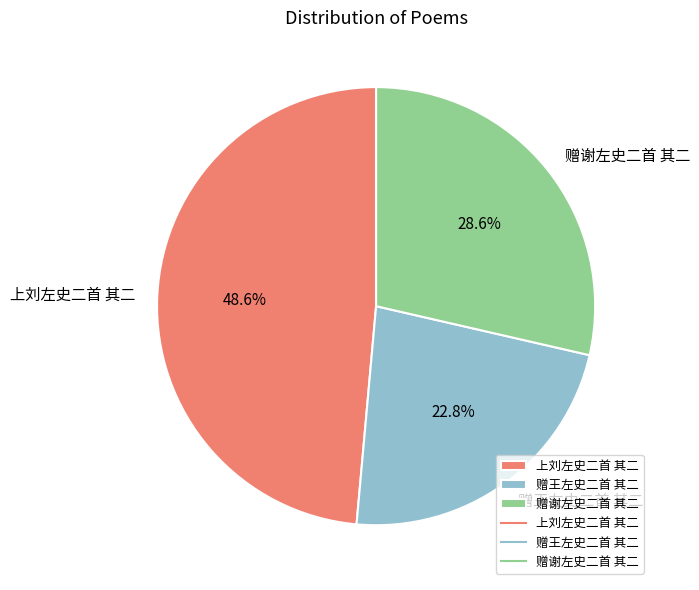

Count the number of slices in the pie.

3